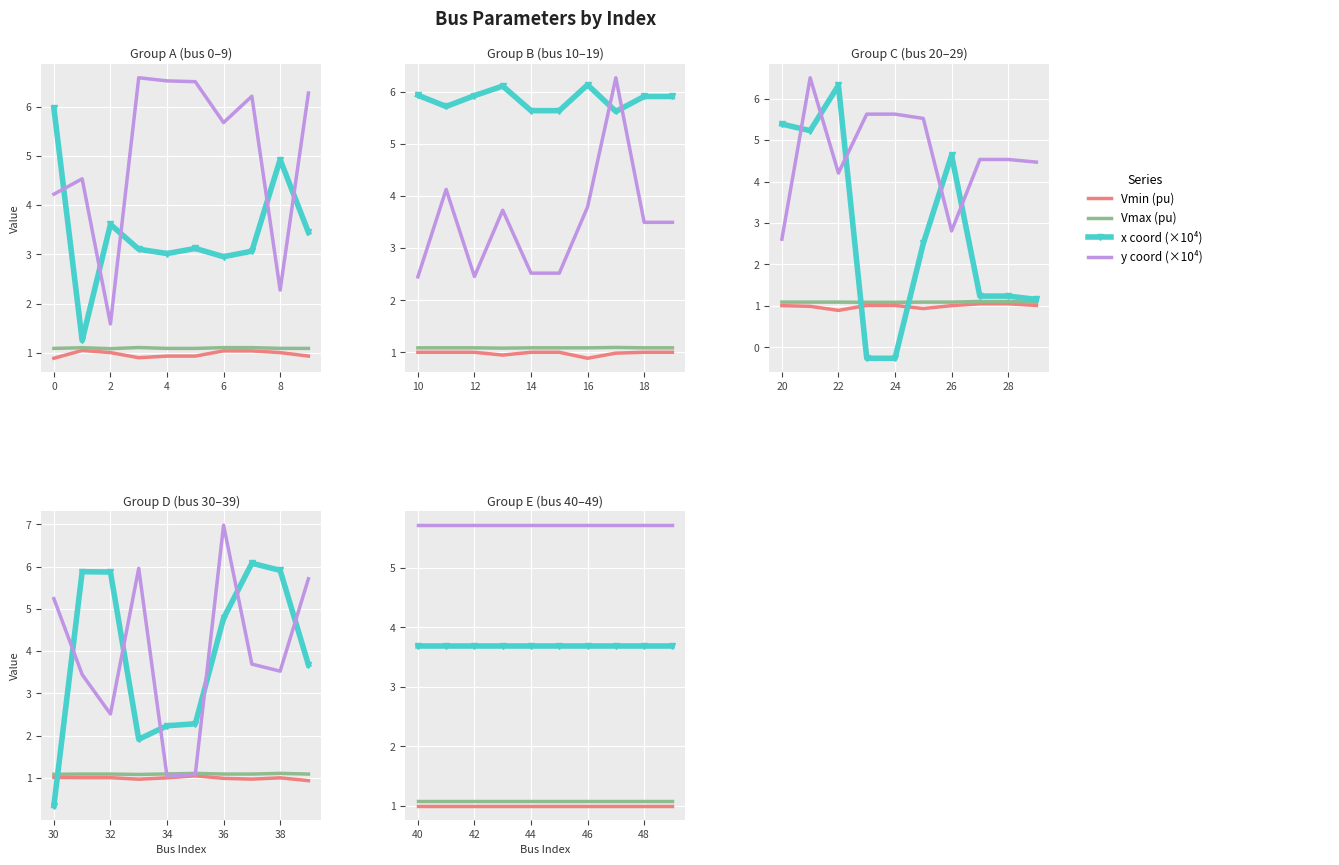

How many categories are shown in the chart?

10